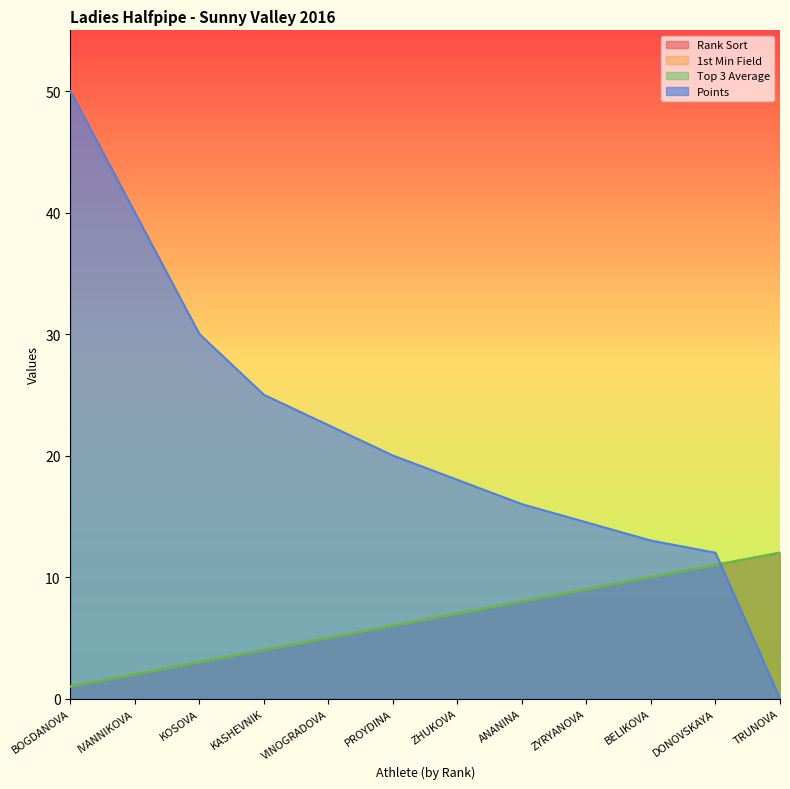

How many data points in Top 3 Average are less than 7?

6